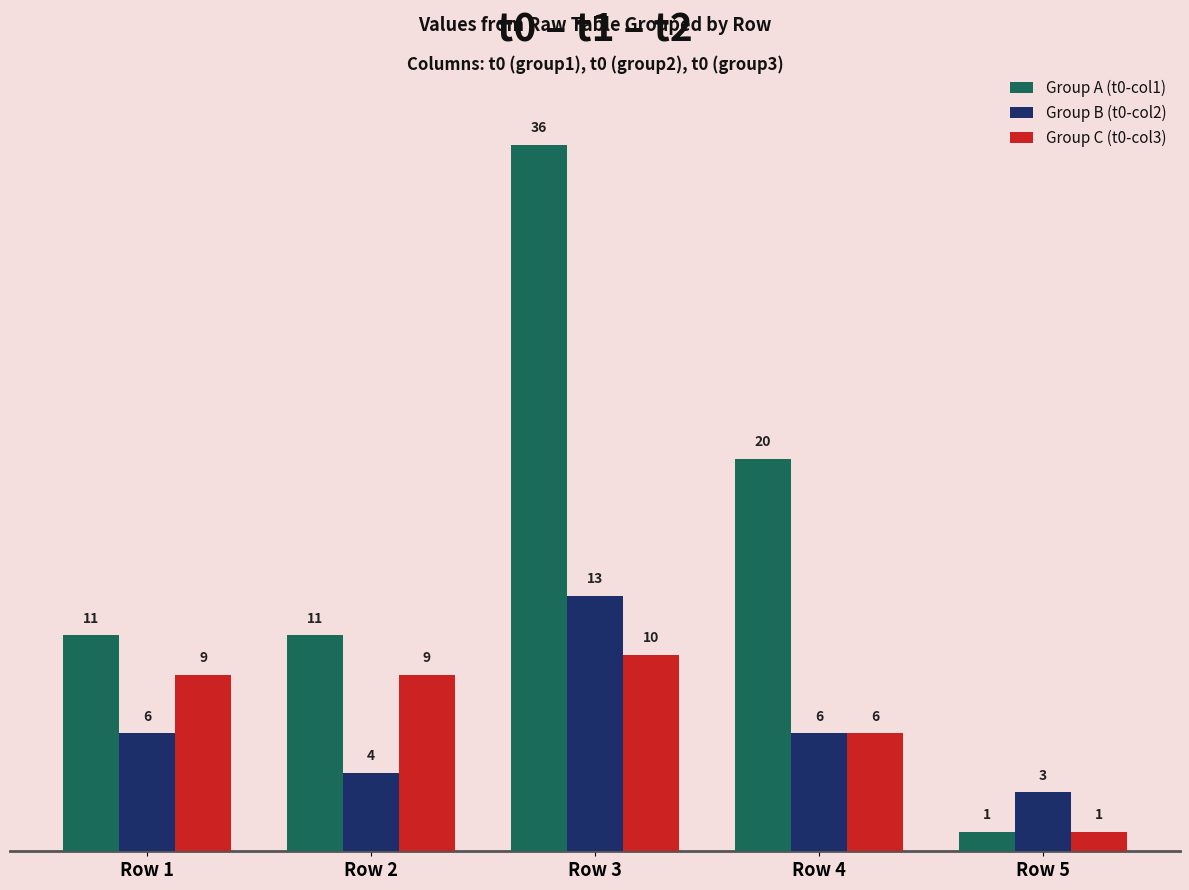

What is the value of the Group A (t0-col1) bar at the 3rd from the left?

36